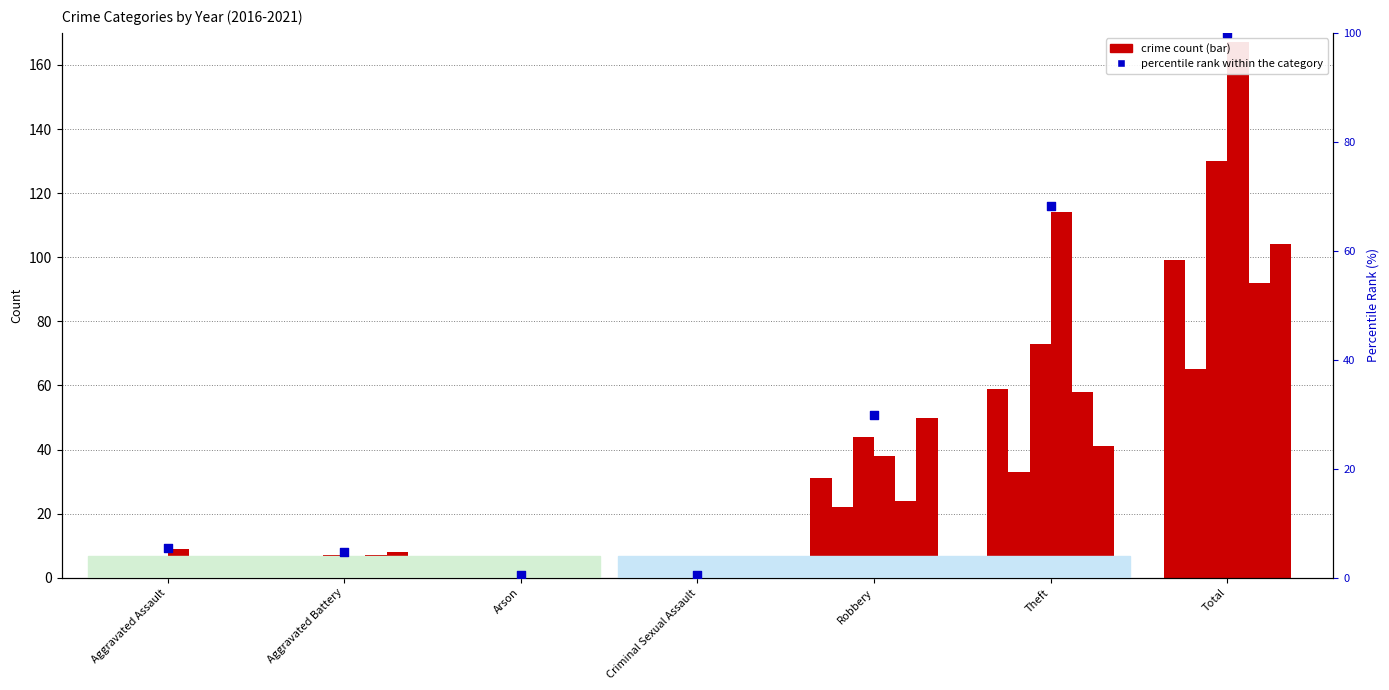

What is the ratio of the value at Robbery to the value at Total?

0.3